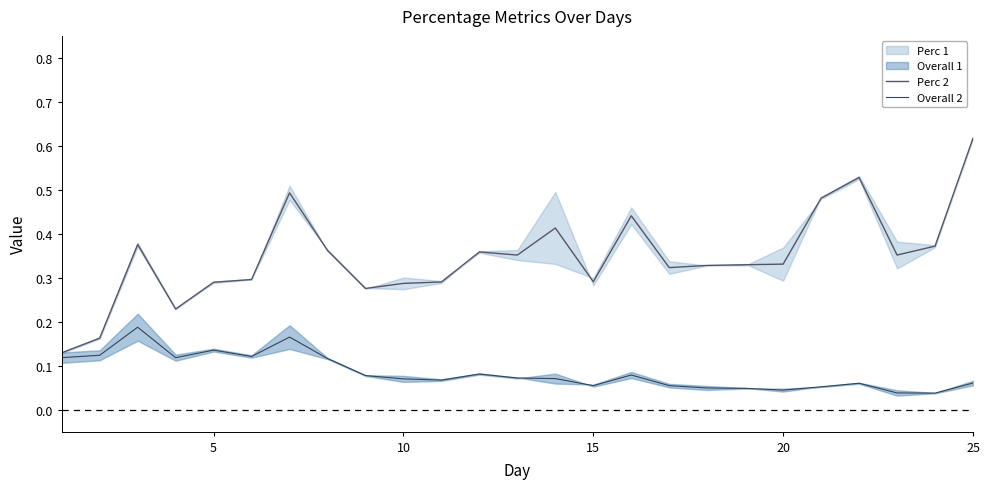

True or false: Overall 2 has more than 0 interior local peaks.

True